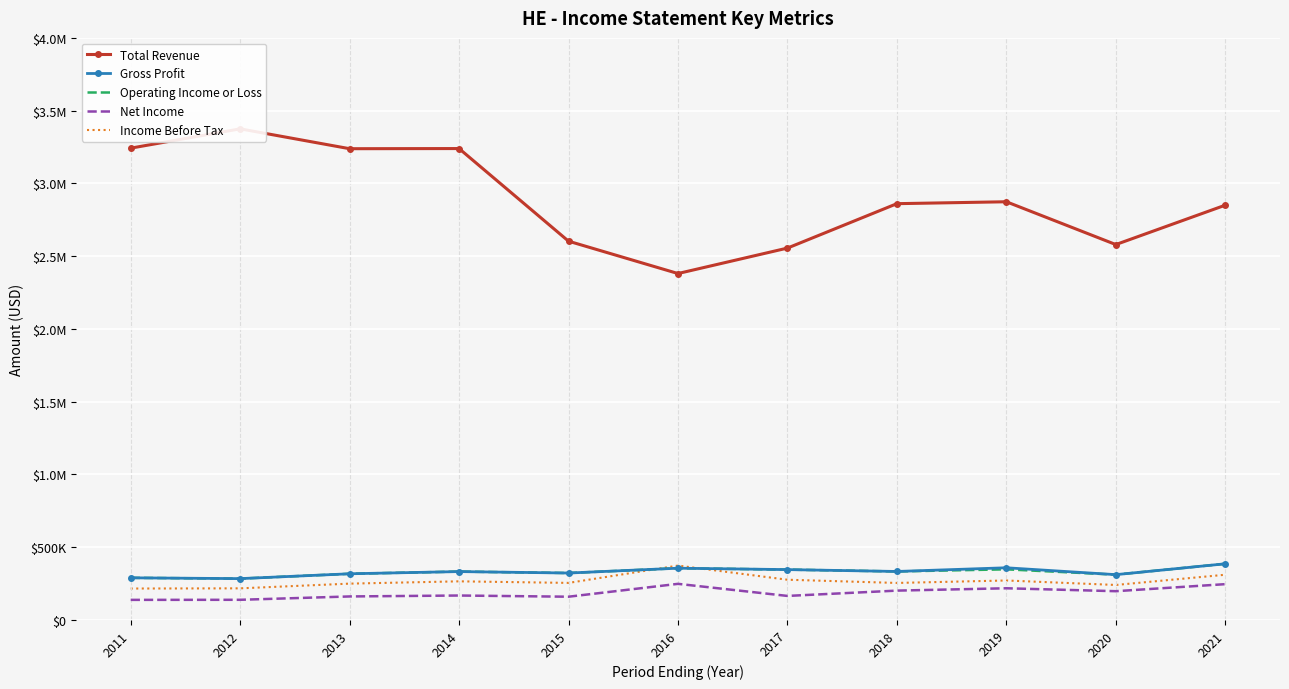

What is the difference between the highest and lowest values at 2011?

3104100